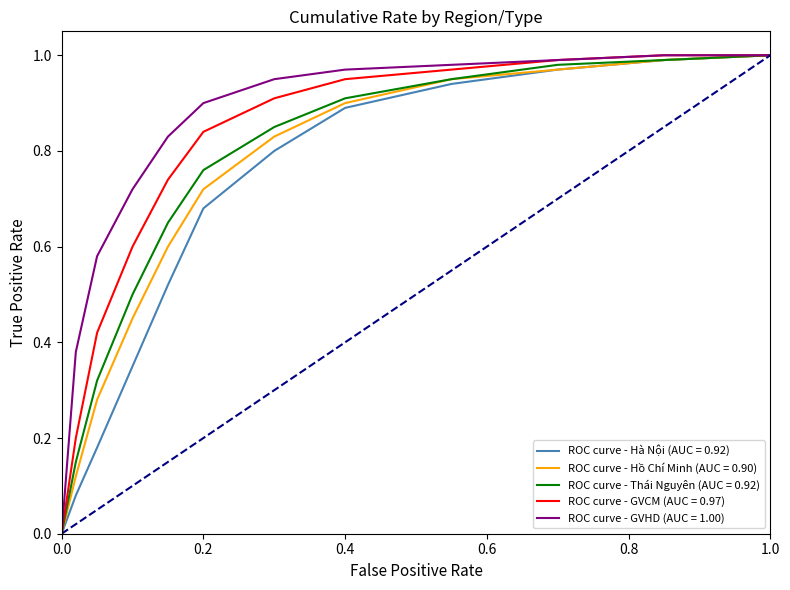

Does the chart have visible grid lines?

No